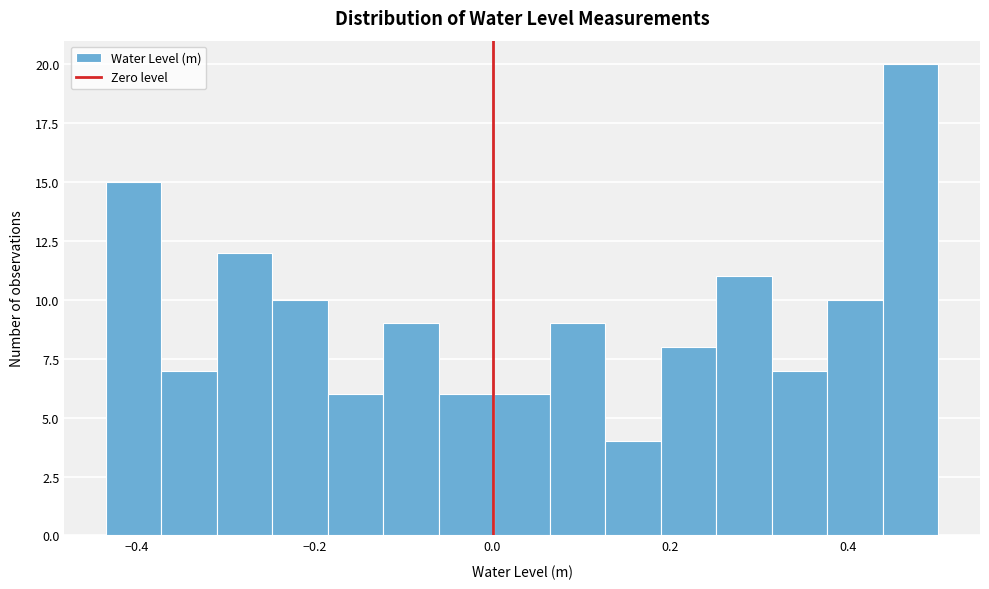

Read against the x-axis, roughly where is the centre of the tallest bar?

0.48